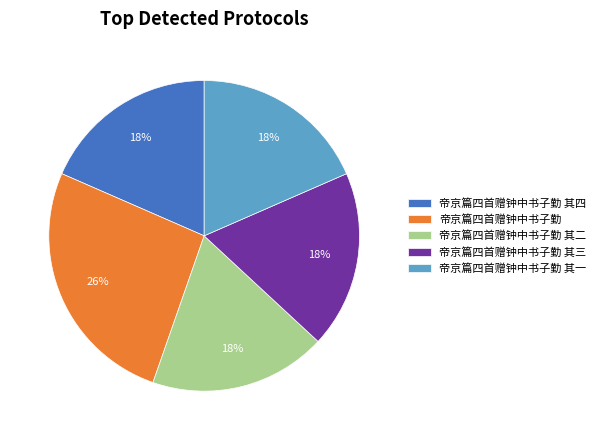

To the nearest percent, what portion does 帝京篇四首赠钟中书子勤 其二 represent?

18%